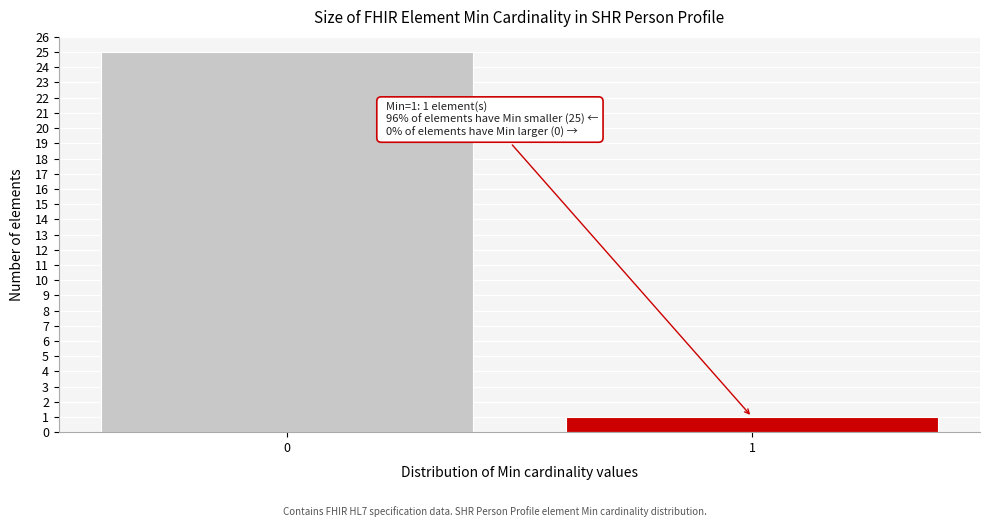

Reading right to left, what are all the values shown in this chart?

1=1	0=25